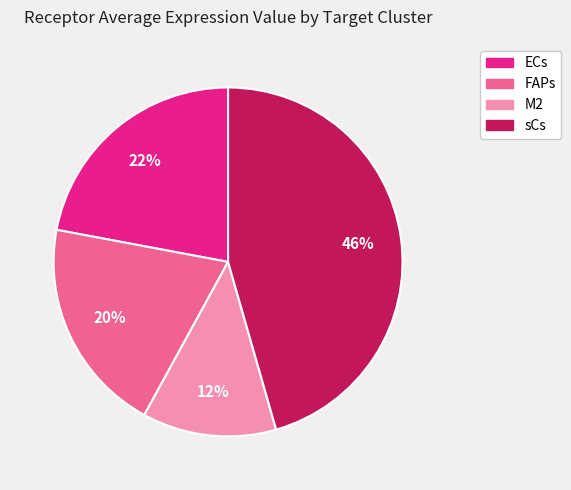

To the nearest percent, what is the difference between the M2 and FAPs slice percentages?

8%